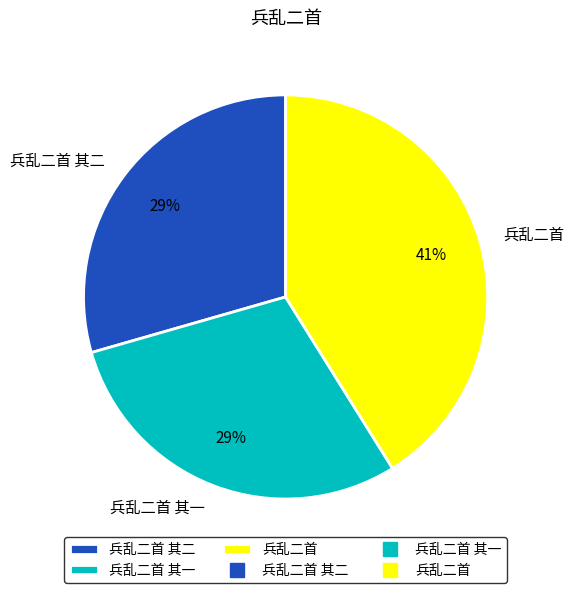

How many segments does this pie chart have?

3